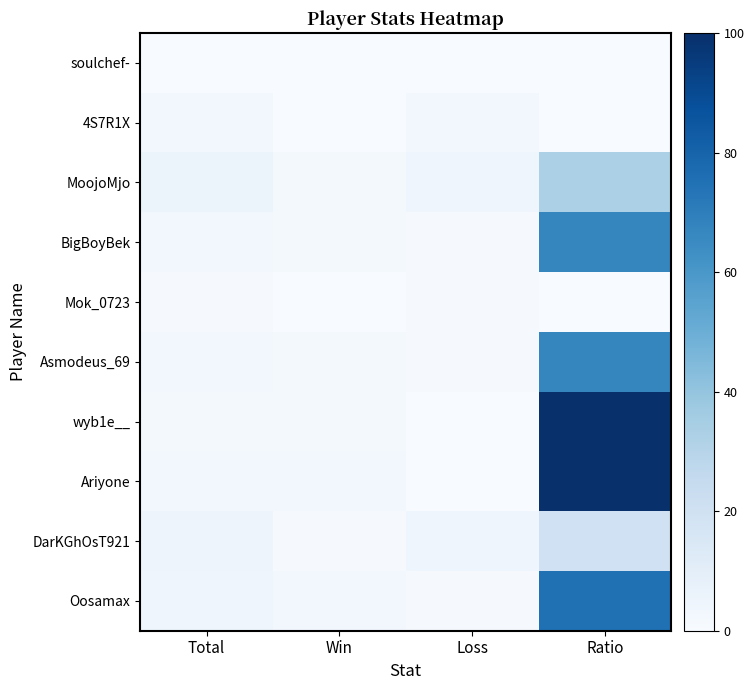

List the series in order of their peak value, highest first.

wyb1e__, Ariyone, Oosamax, BigBoyBek, Asmodeus_69, MoojoMjo, DarKGhOsT921, 4S7R1X, Mok_0723, soulchef-